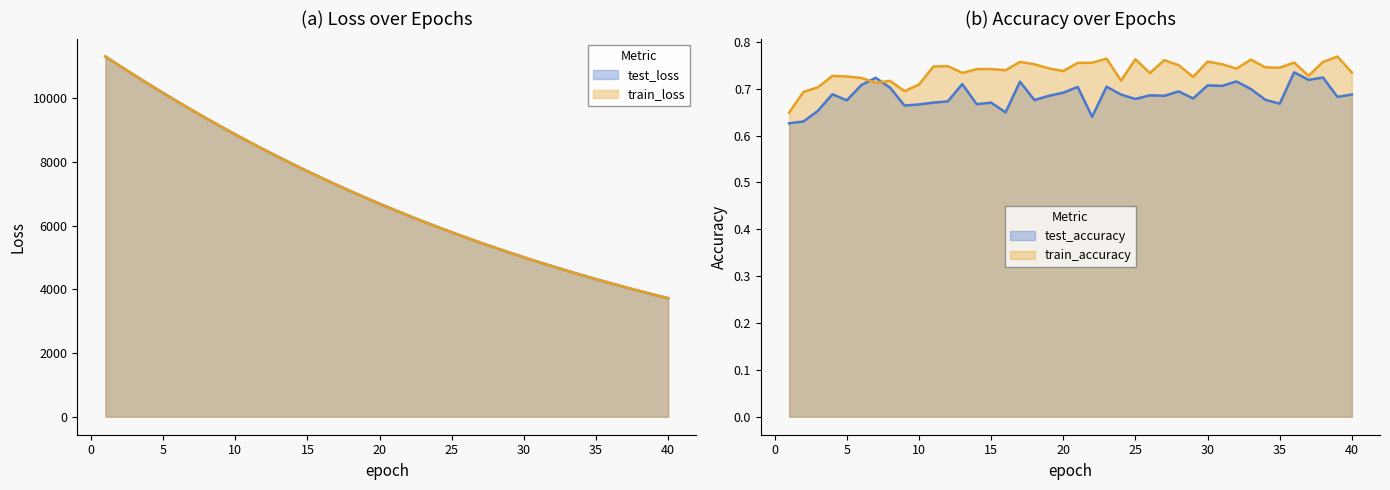

What is the approximate value of train_accuracy at 15?

0.7